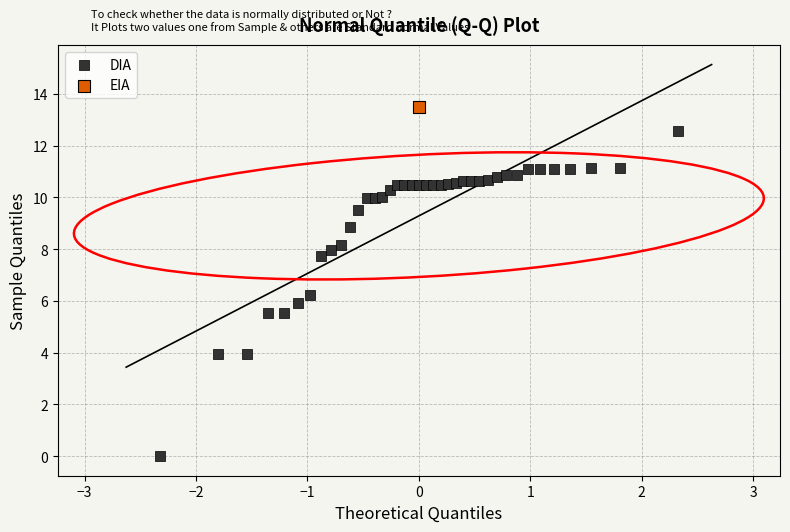

What are all the series names shown in the legend?

DIA, EIA